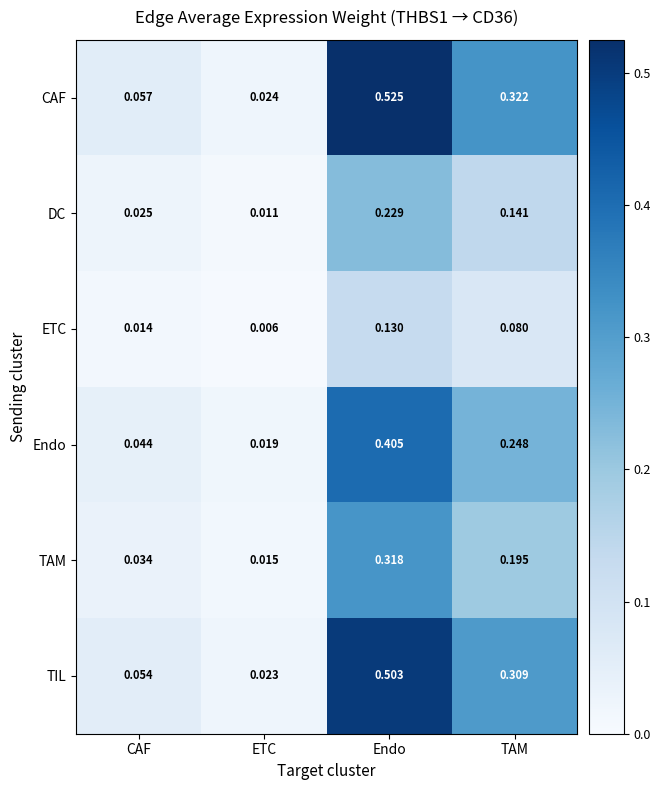

List the labels in order of Endo value, largest first.

Endo, TAM, CAF, ETC